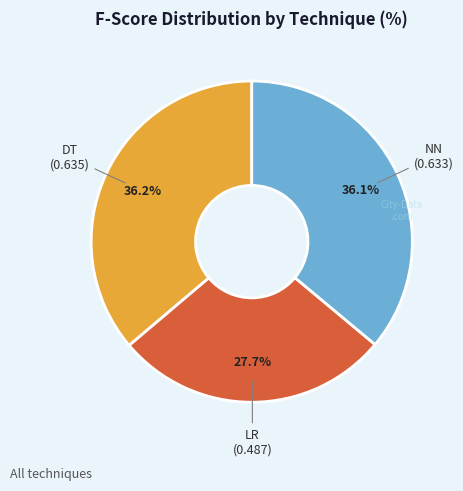

Is there a majority slice in this chart?

No